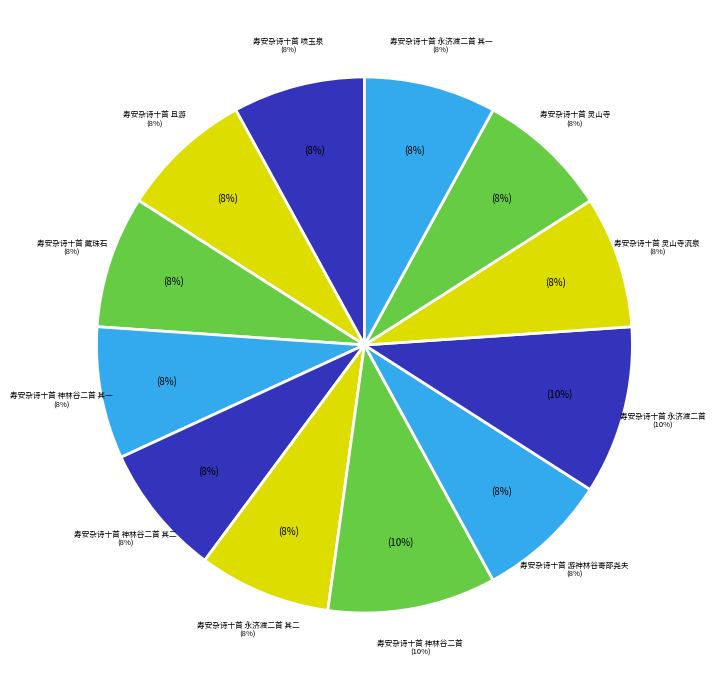

How many slices are in this pie chart?

12